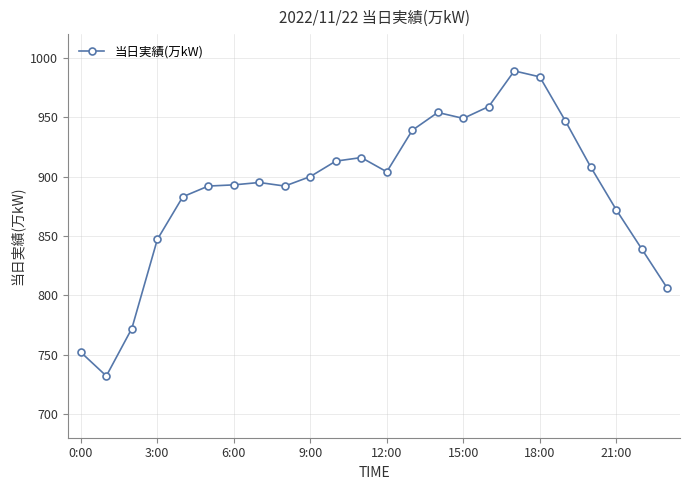

What is the greatest value displayed?

989